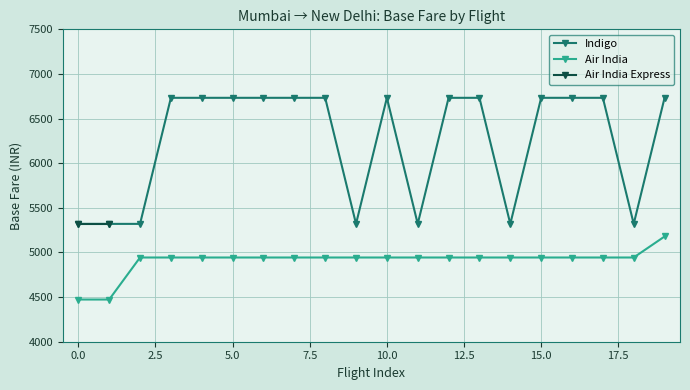

What is the value of the Indigo point at the 1st from the left?

5320.3